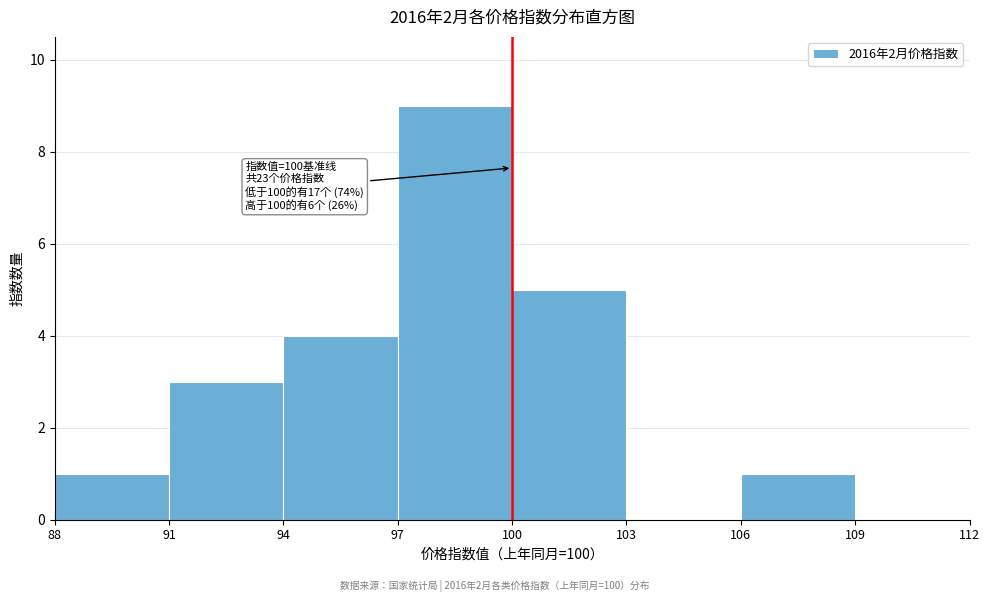

Over which range of the x-axis is the bar tallest?

97 to 100